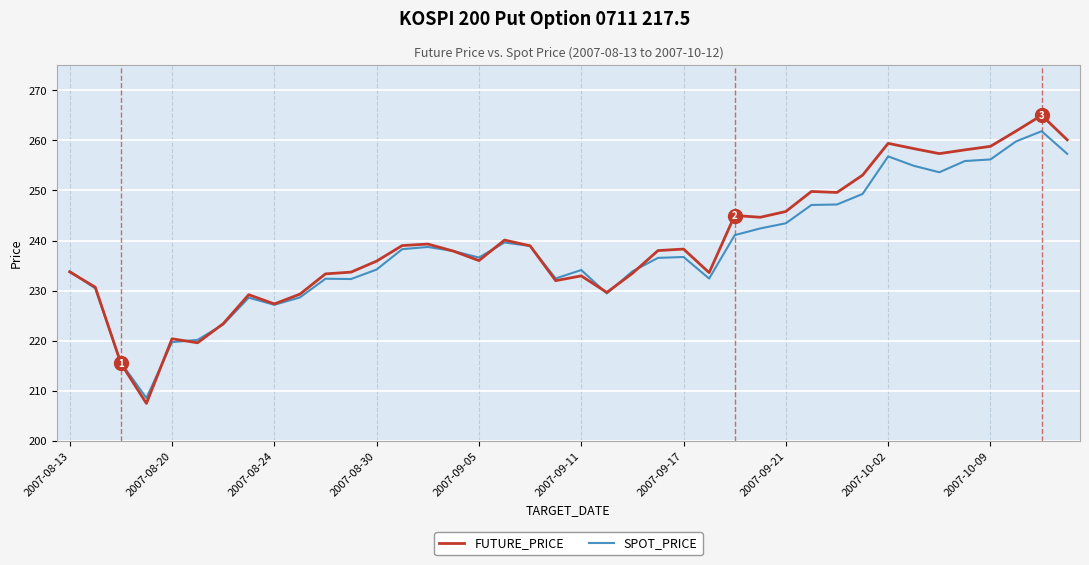

Which series has the widest spread of values?

FUTURE_PRICE